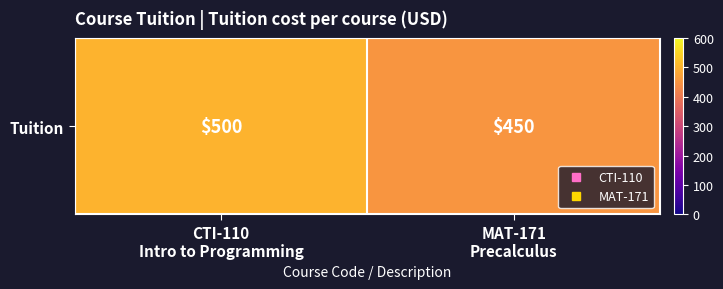

What is the maximum value shown in the chart?

500